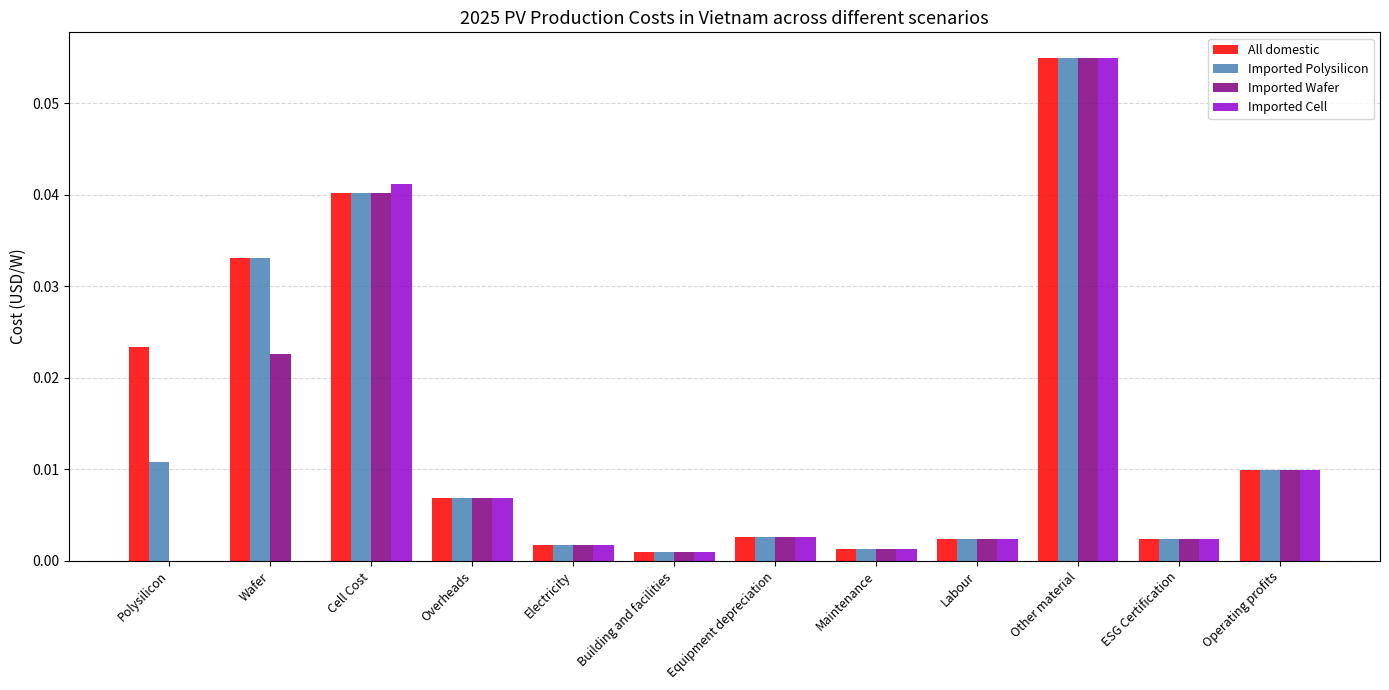

At which category is the sum across all series the highest?

Other material